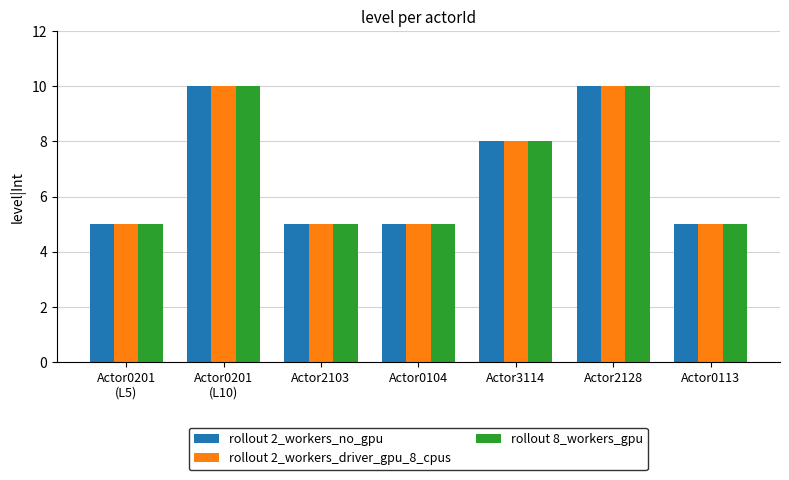

What is the total value across all series at Actor0201
(L10)?

30